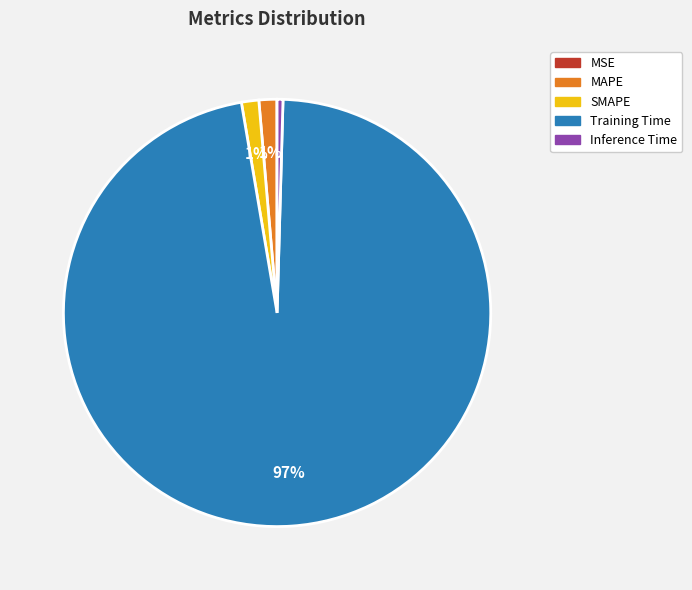

Which slice is the largest?

Training Time